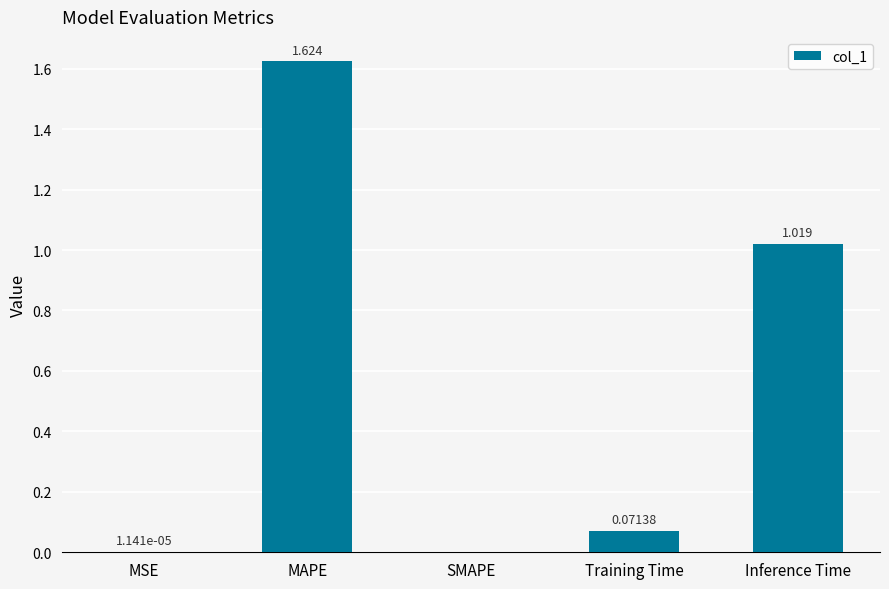

Which label corresponds to the largest value in the chart?

MAPE